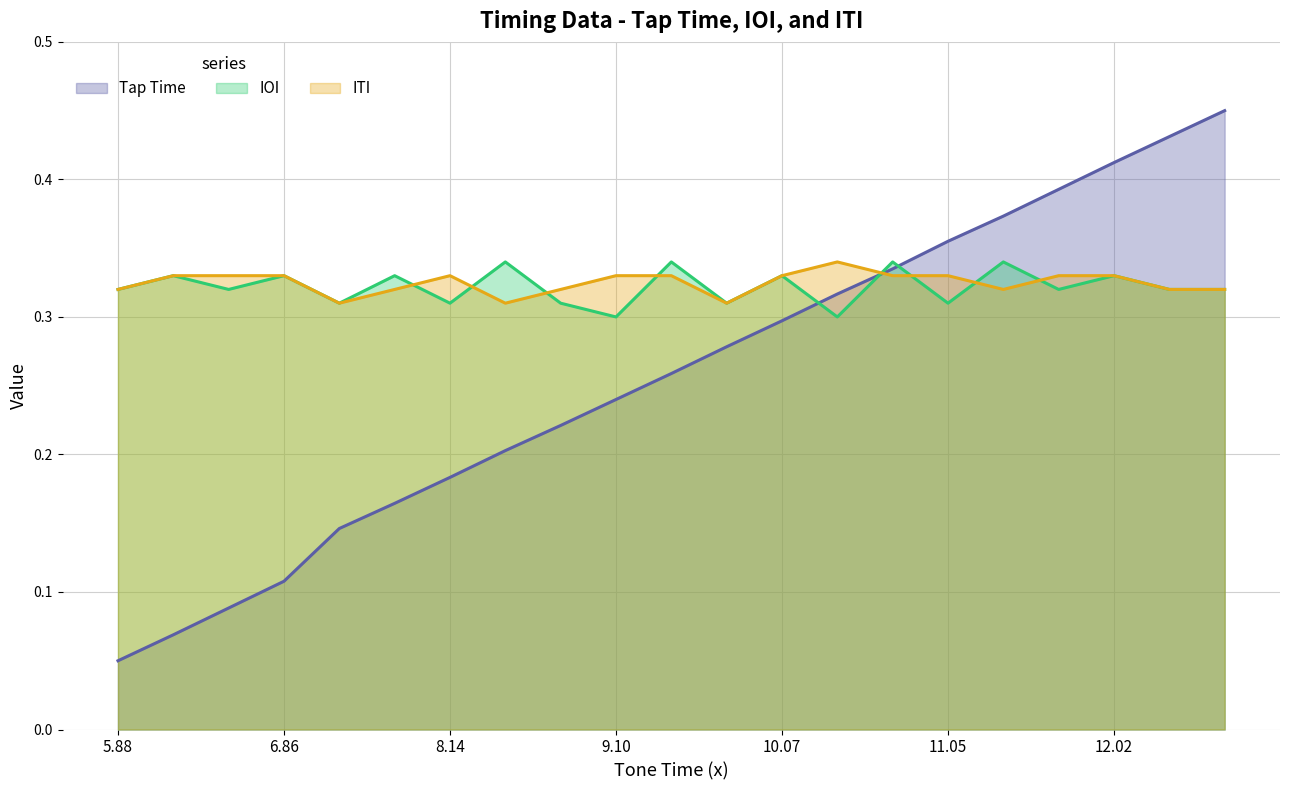

What is the total value across all series at 10.4?

1.0